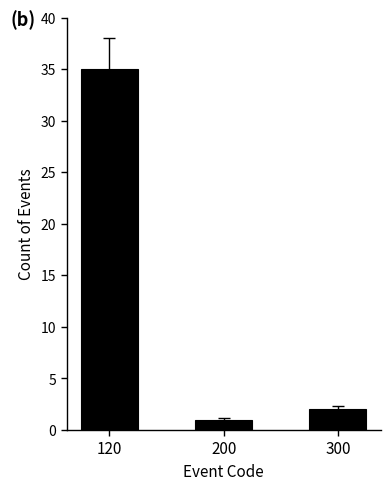

What is the difference between the values at 120 and 200?

34